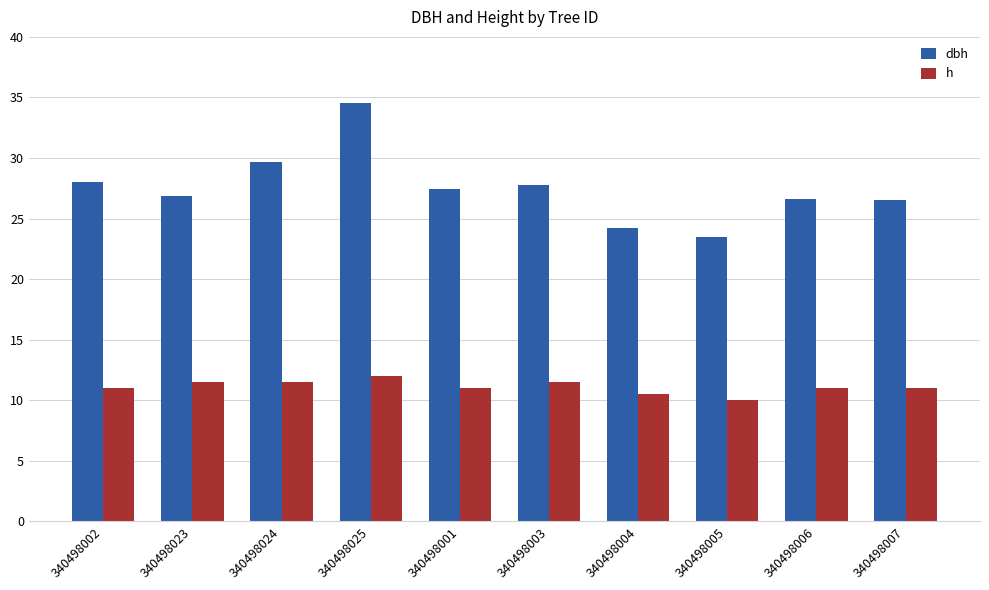

Read the dbh value at 340498023.

26.9